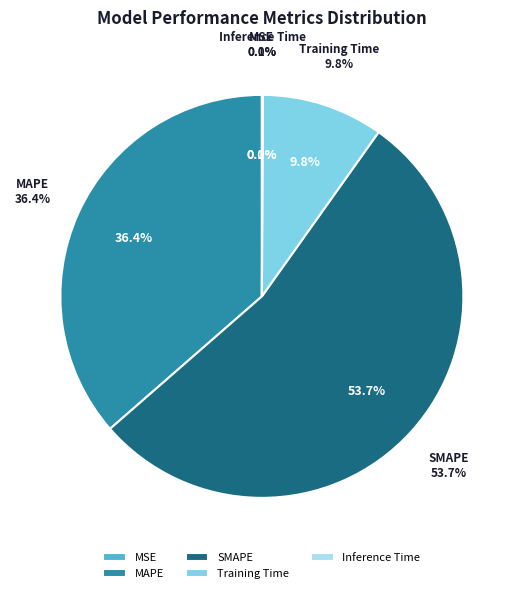

Count the number of slices in the pie.

5